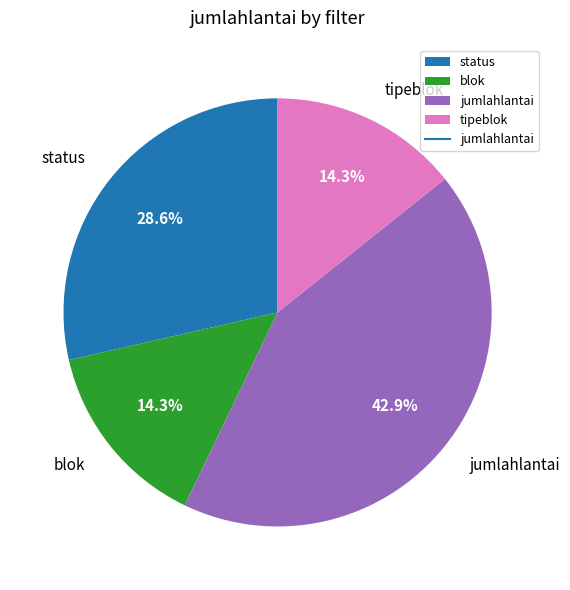

To the nearest percent, what percentage of the pie is blok?

14%